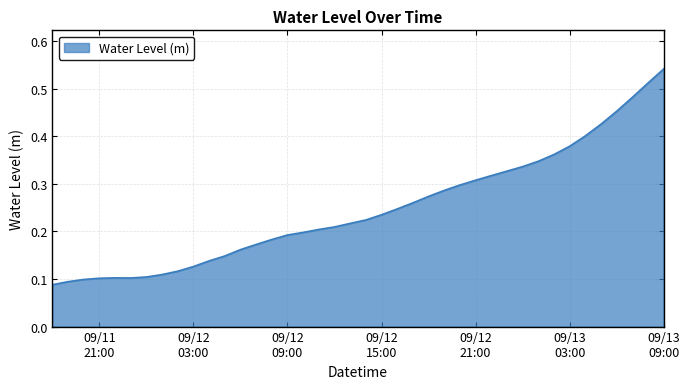

Does the chart have visible grid lines?

Yes